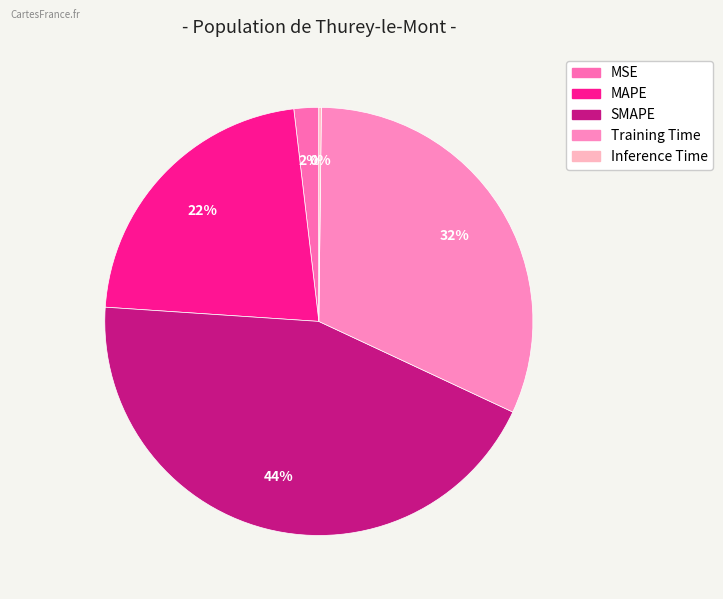

To the nearest percent, what is the combined percentage of Training Time and SMAPE?

76%